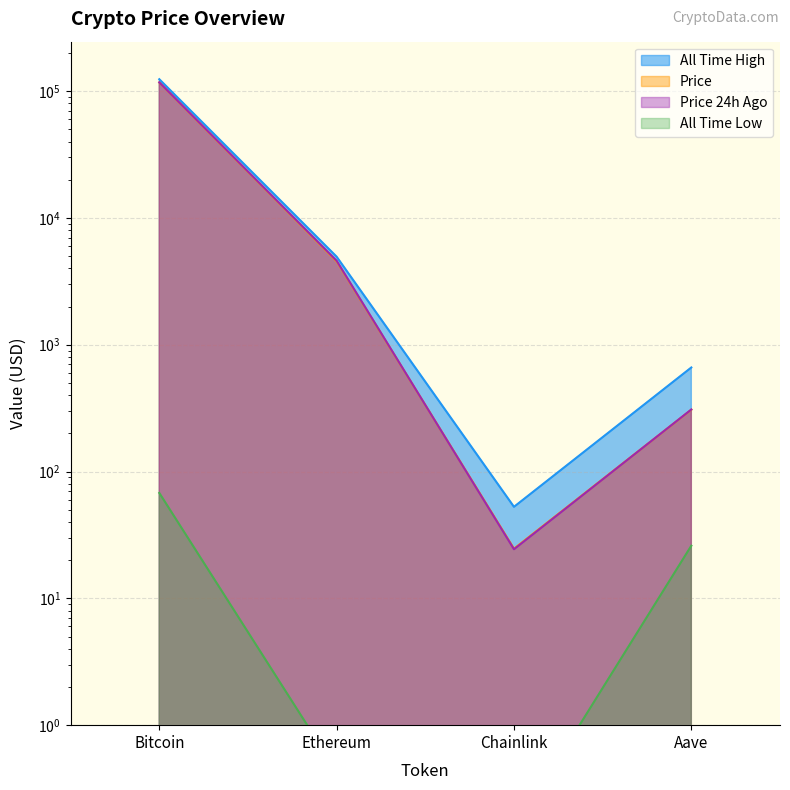

At which label is price24hAgo closest to 58643?

Ethereum